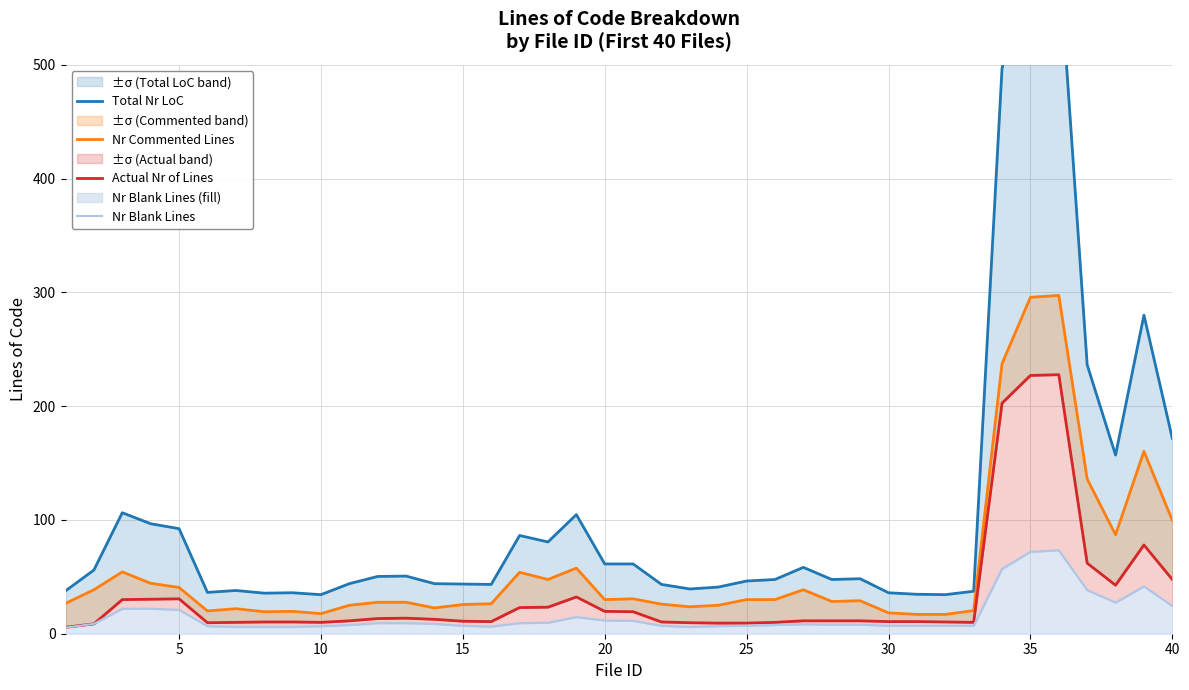

Reading left to right, transcribe all the data shown in this chart.

Total Nr LoC: 37.7	56.0	106.3	96.7	92.3	36.3	38.0	35.7	36.0	34.3	44.0	50.3	50.7	44.0	43.7	43.3	86.3	80.7	104.7	61.3	61.3	43.3	39.3	41.0	46.3	47.7	58.3	47.7	48.3	36.0	34.7	34.3	37.3	497.0	594.7	598.3	236.3	157.0	280.0	171.7
Nr Commented Lines: 26.7	38.7	54.3	44.3	40.7	20.0	22.0	19.3	19.7	17.7	25.0	27.7	27.7	22.7	25.7	26.3	54.0	47.7	57.7	30.0	30.7	26.0	23.7	25.0	30.0	30.0	38.7	28.3	29.0	18.3	17.0	17.0	20.3	237.3	295.7	297.3	136.0	87.0	160.3	99.7
Actual Nr of Lines: 5.7	8.7	30.0	30.3	30.7	9.7	10.0	10.3	10.3	10.0	11.3	13.3	13.7	12.7	11.0	10.7	23.0	23.3	32.3	19.7	19.3	10.3	9.7	9.3	9.3	10.0	11.3	11.3	11.3	10.7	10.7	10.3	10.0	202.7	227.0	227.7	62.0	42.7	78.0	47.7
Nr Blank Lines: 5.3	8.7	22.0	22.0	21.0	6.7	6.0	6.0	6.0	6.7	7.7	9.3	9.3	8.7	7.0	6.3	9.3	9.7	14.7	11.7	11.3	7.0	6.0	6.7	7.0	7.7	8.3	8.0	8.0	7.0	7.0	7.0	7.0	57.0	72.0	73.3	38.3	27.3	41.7	24.3